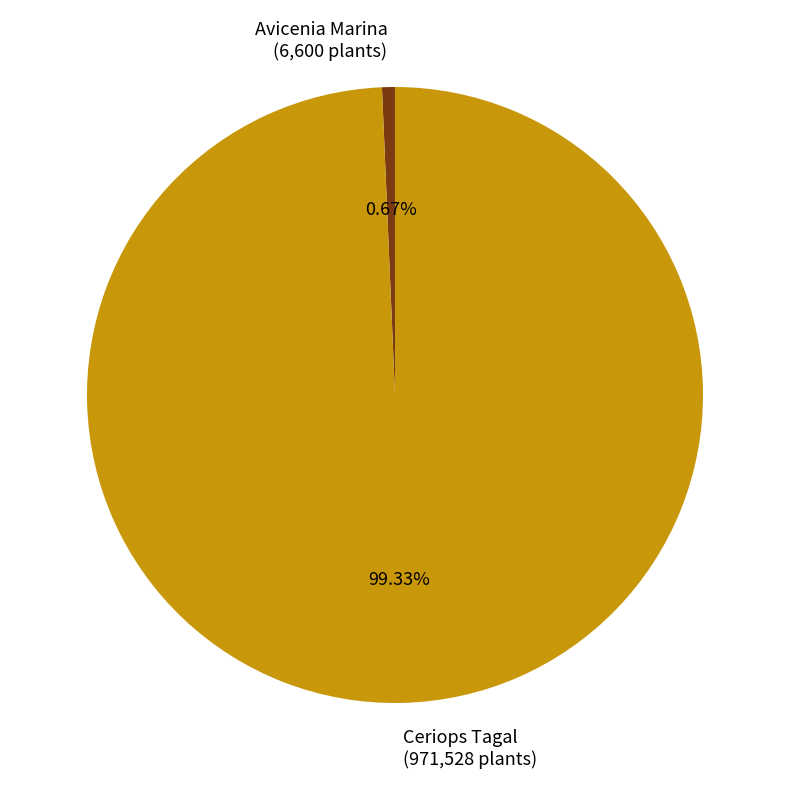

To the nearest percent, what is the difference between the Avicenia Marina and Ceriops Tagal slice percentages?

99%